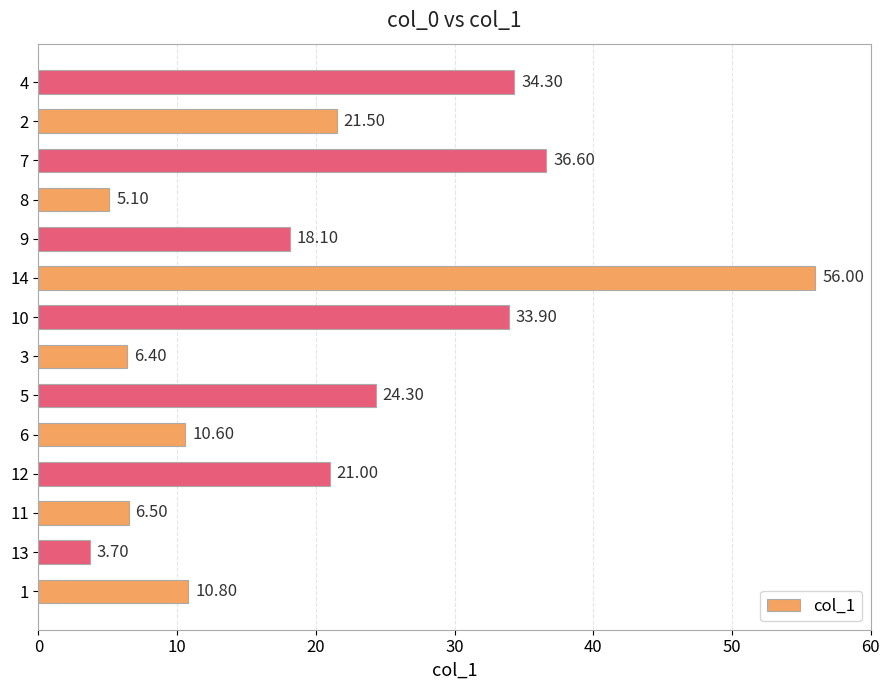

What is the sum of all values?

288.8